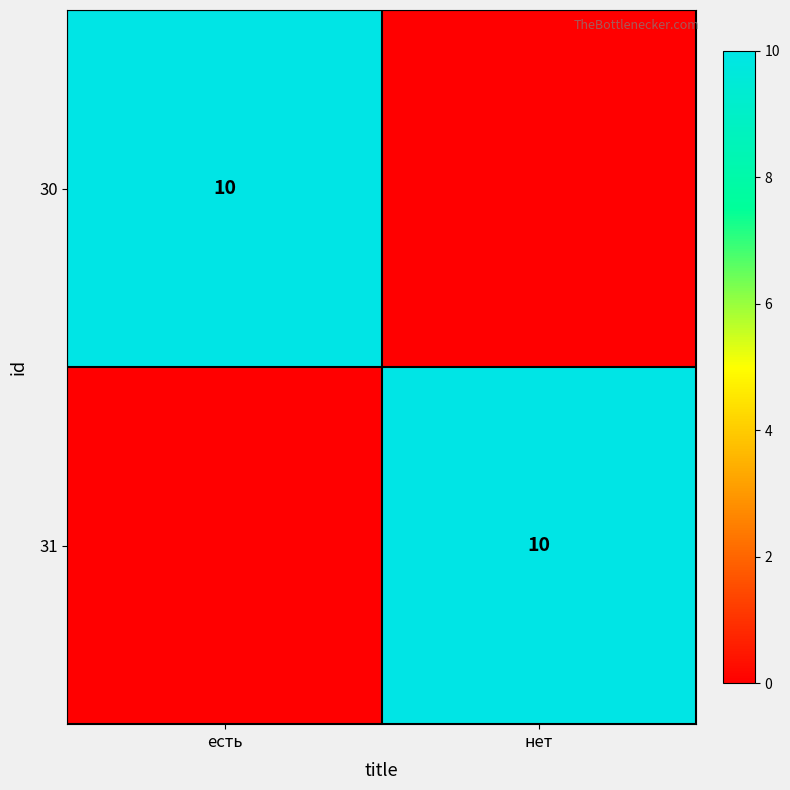

True or false: 31 has a value of 10 at нет.

True